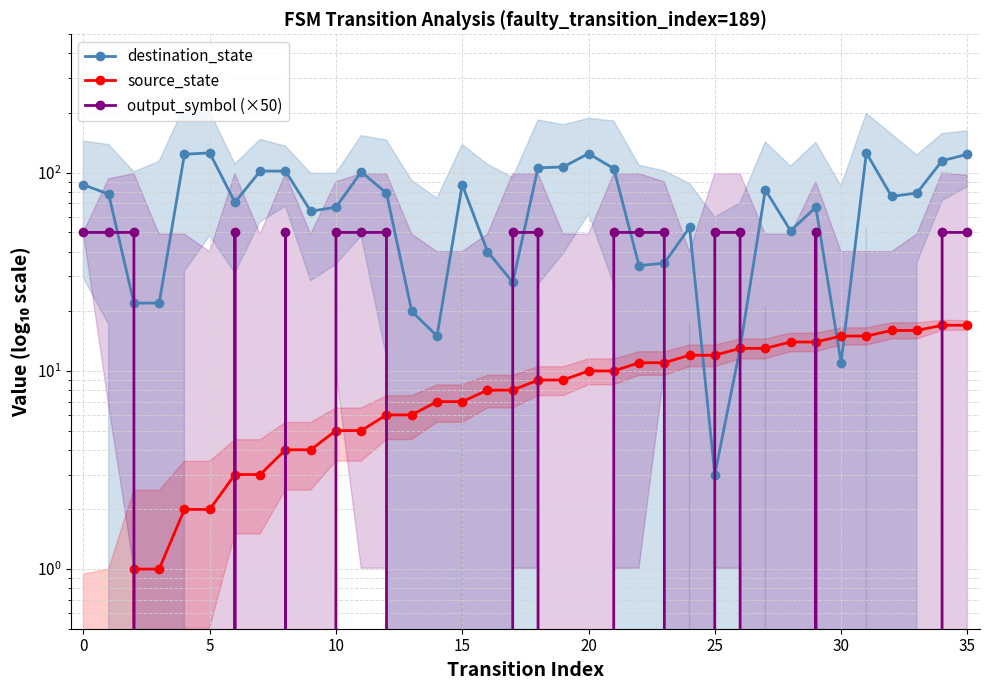

How many times do source_state and output_symbol (×50) cross each other?

16